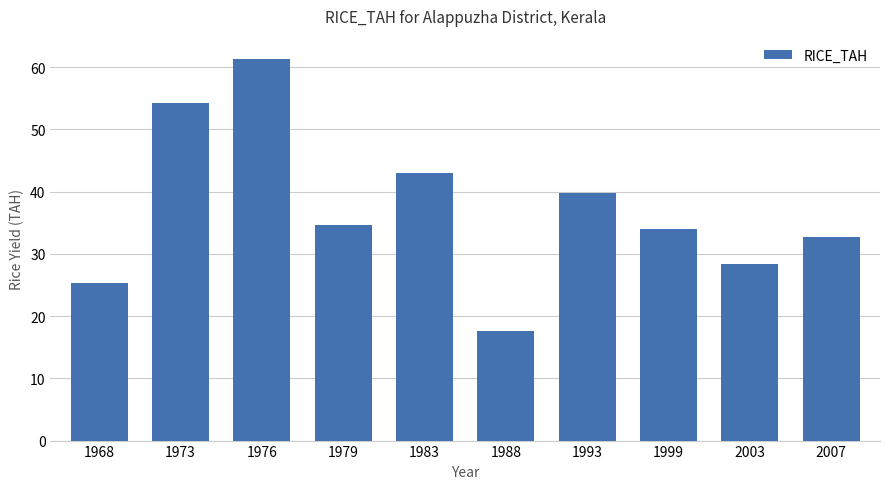

Reading left to right, transcribe all the data shown in this chart.

1968=25.4	1973=54.3	1976=61.2	1979=34.6	1983=43.0	1988=17.7	1993=39.7	1999=34.0	2003=28.3	2007=32.8